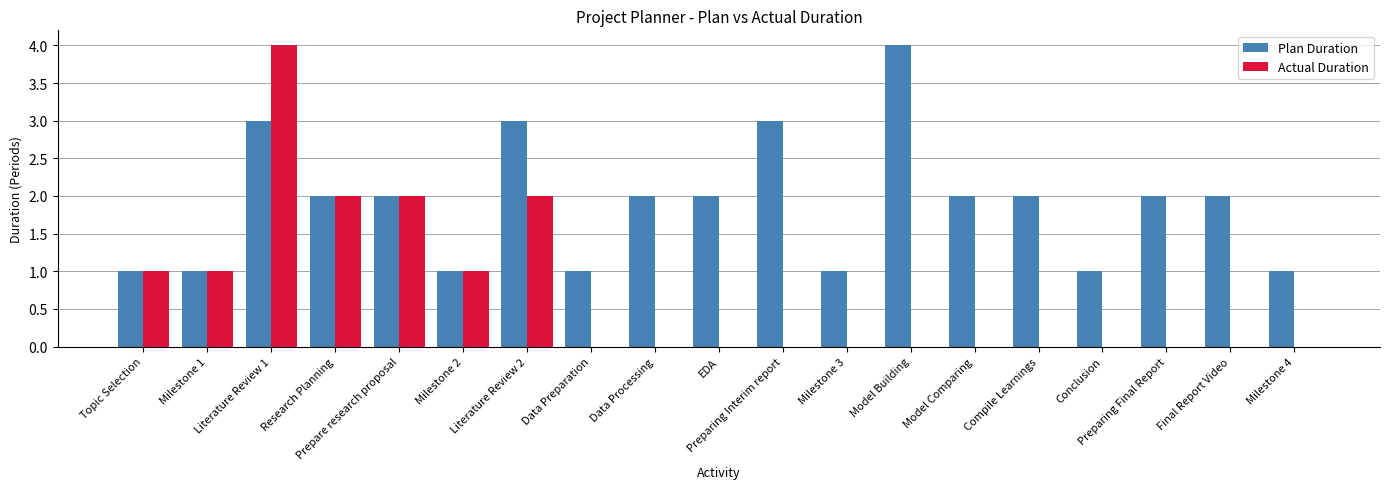

What is the sum of the Plan Duration values at Data Preparation and Preparing Final Report?

3